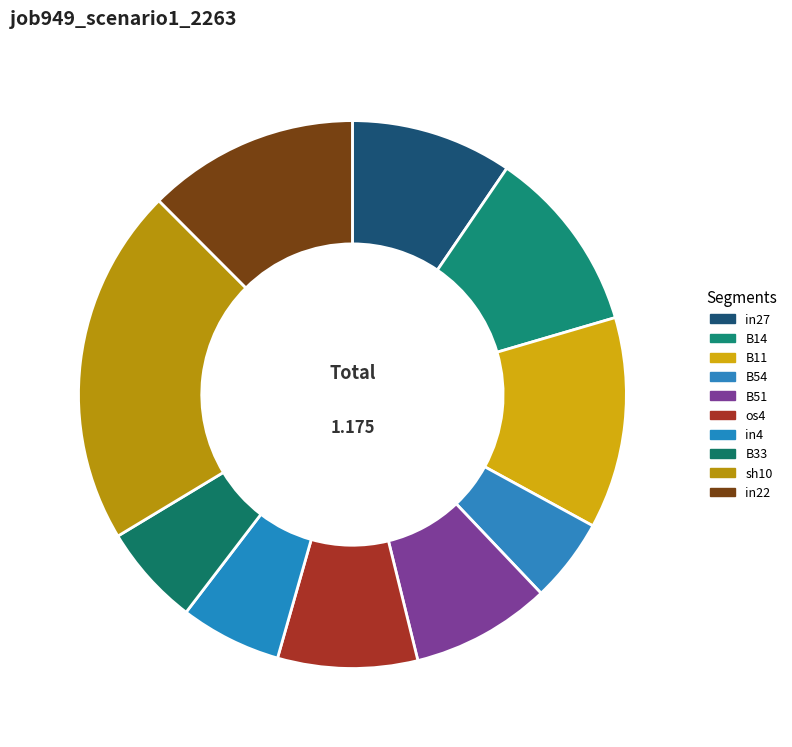

Which category has the biggest portion of the pie?

sh10